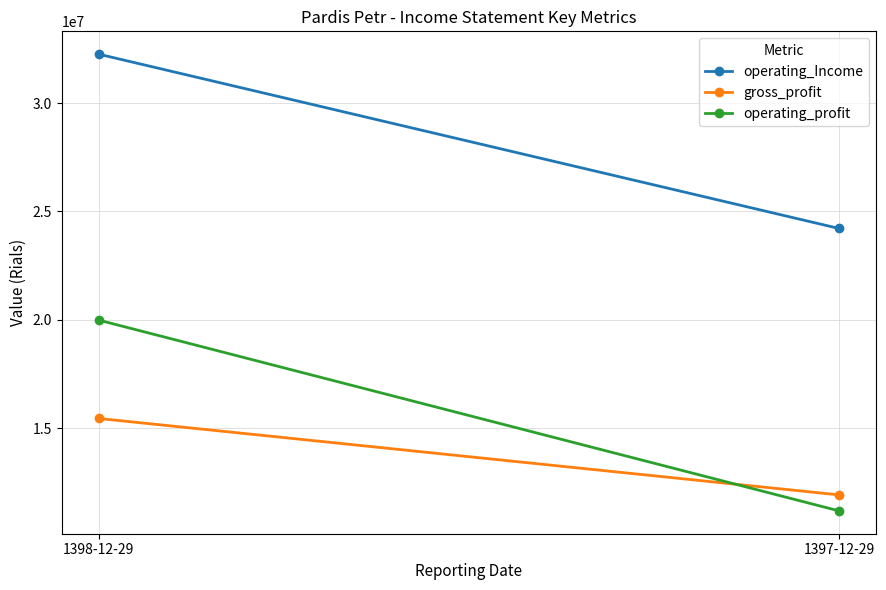

What value does the gross_profit series have at 1398-12-29?

15449207